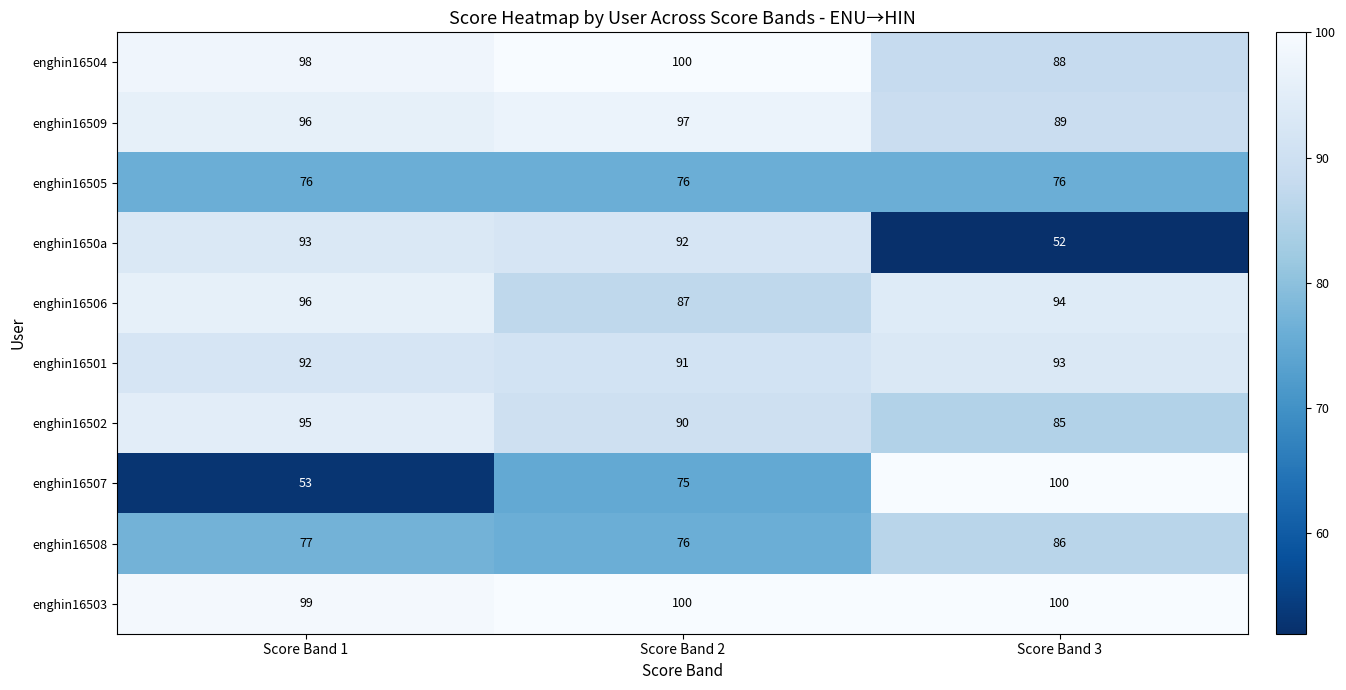

Reading right to left, what are all the values shown in this chart?

enghin16504: Score Band 3=88	Score Band 2=100	Score Band 1=98
enghin16509: Score Band 3=89	Score Band 2=97	Score Band 1=96
enghin16505: Score Band 3=76	Score Band 2=76	Score Band 1=76
enghin1650a: Score Band 3=52	Score Band 2=92	Score Band 1=93
enghin16506: Score Band 3=94	Score Band 2=87	Score Band 1=96
enghin16501: Score Band 3=93	Score Band 2=91	Score Band 1=92
enghin16502: Score Band 3=85	Score Band 2=90	Score Band 1=95
enghin16507: Score Band 3=100	Score Band 2=75	Score Band 1=53
enghin16508: Score Band 3=86	Score Band 2=76	Score Band 1=77
enghin16503: Score Band 3=100	Score Band 2=100	Score Band 1=99